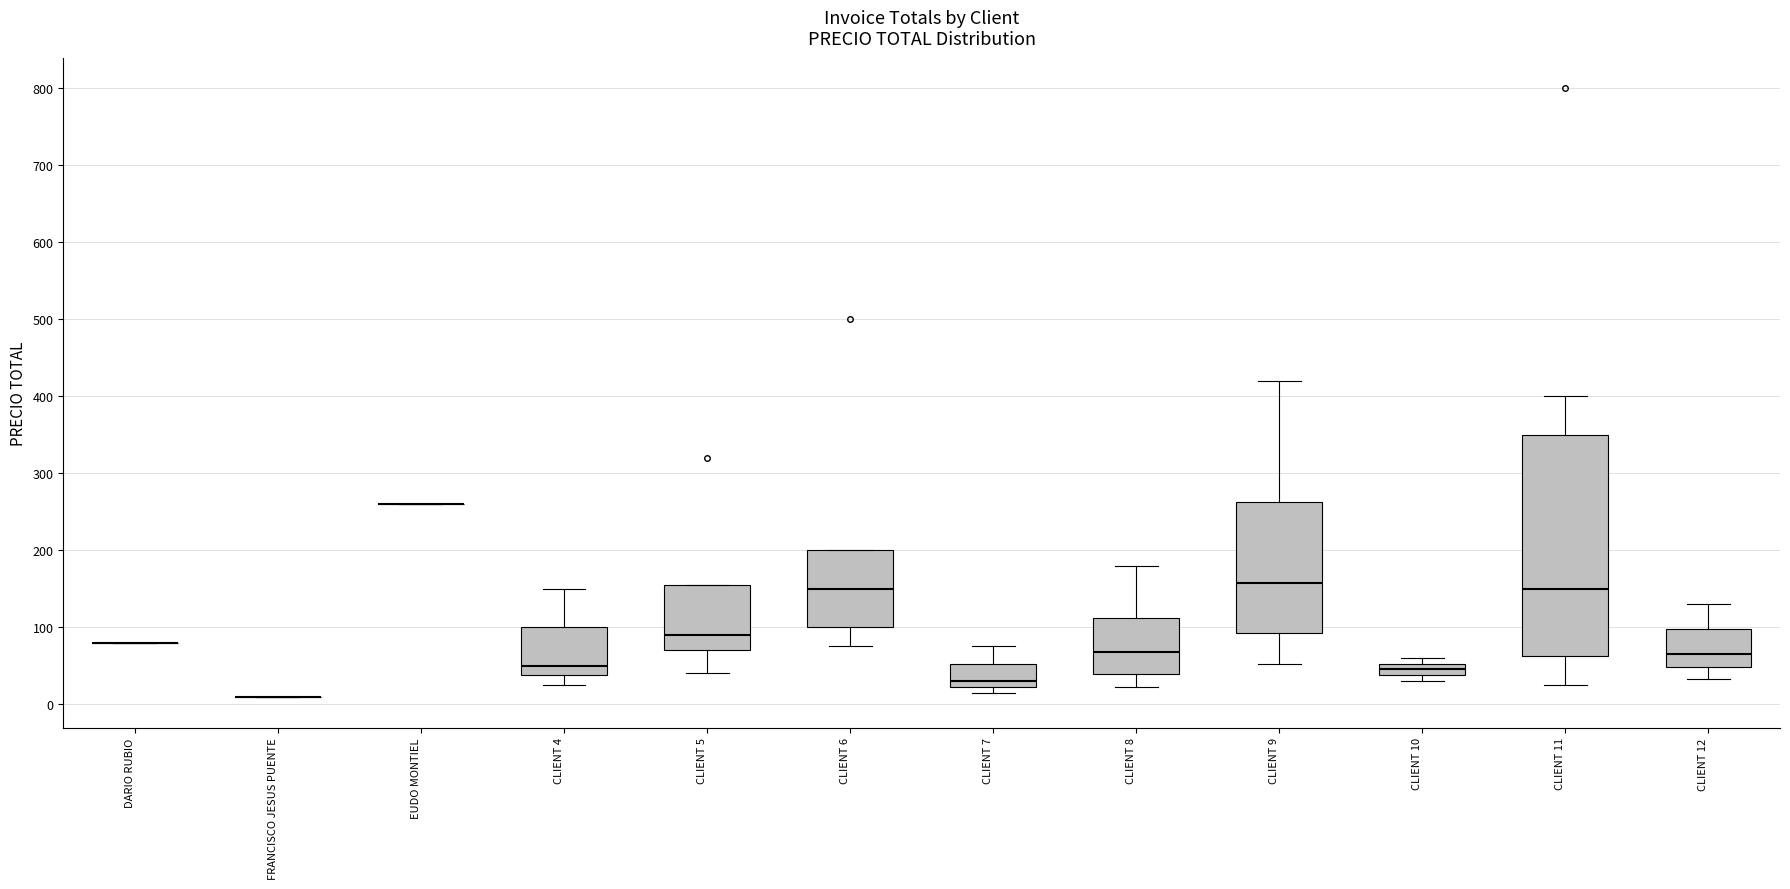

Where is the upper edge of the box for CLIENT 8 on the y-axis? The values are not printed on the chart, so give them approximately, as read against the axis.

110